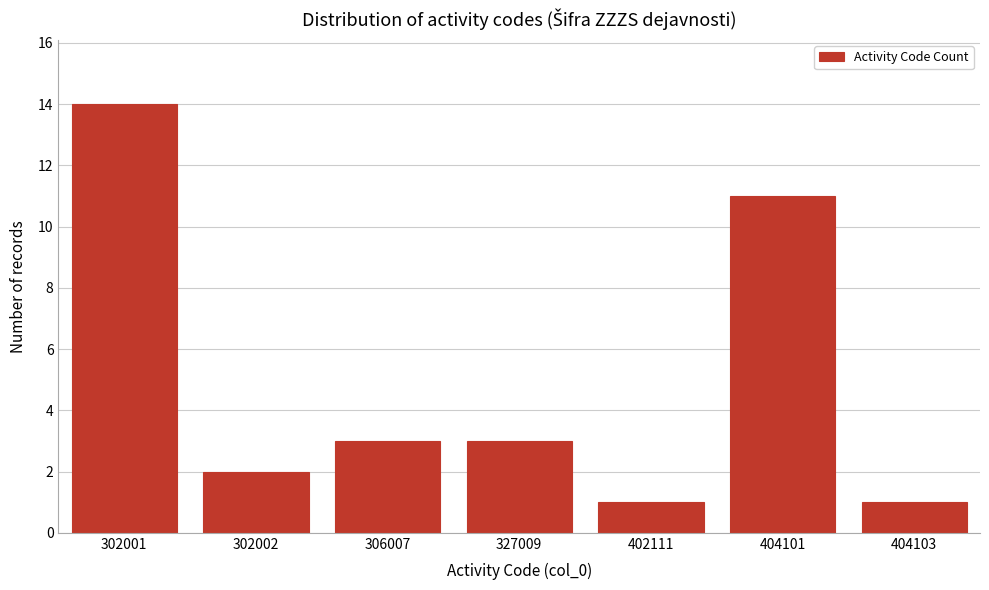

Reading left to right, list all the values displayed in this chart.

14	2	3	3	1	11	1